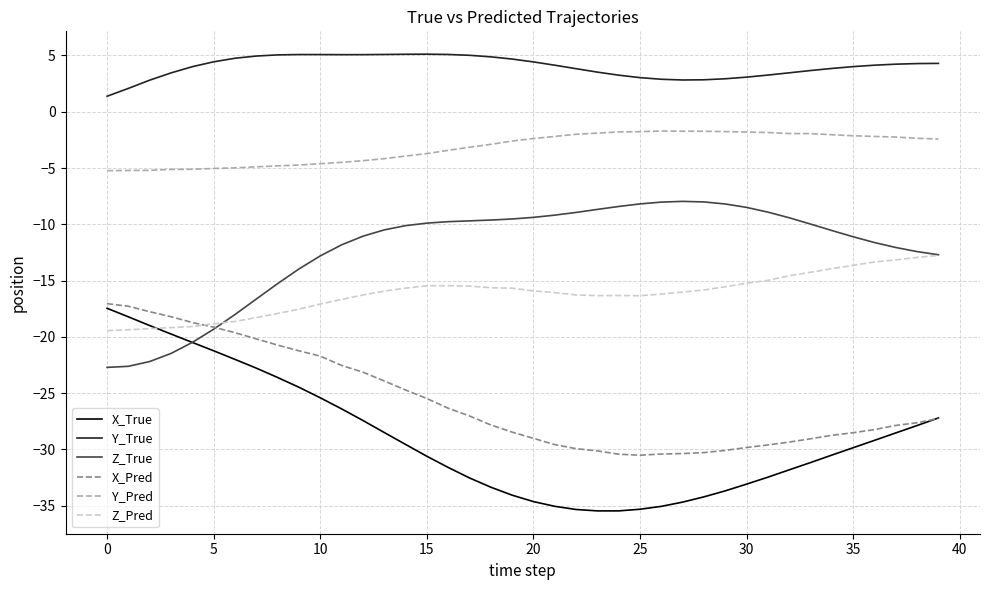

What is the lowest value of the X_True series?

-35.5